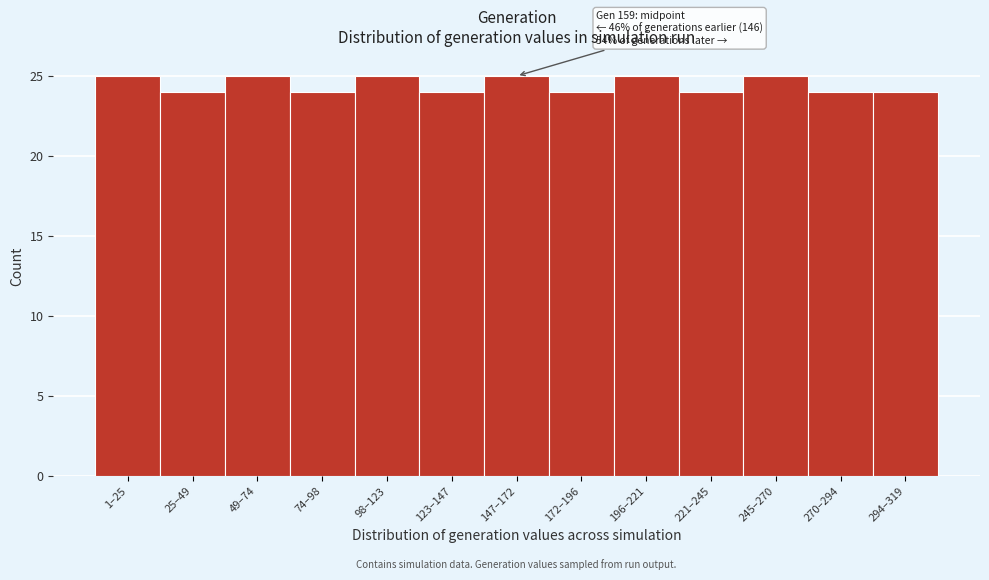

Reading left to right, list all the values displayed in this chart.

1–25=25	25–49=24	49–74=25	74–98=24	98–123=25	123–147=24	147–172=25	172–196=24	196–221=25	221–245=24	245–270=25	270–294=24	294–319=24